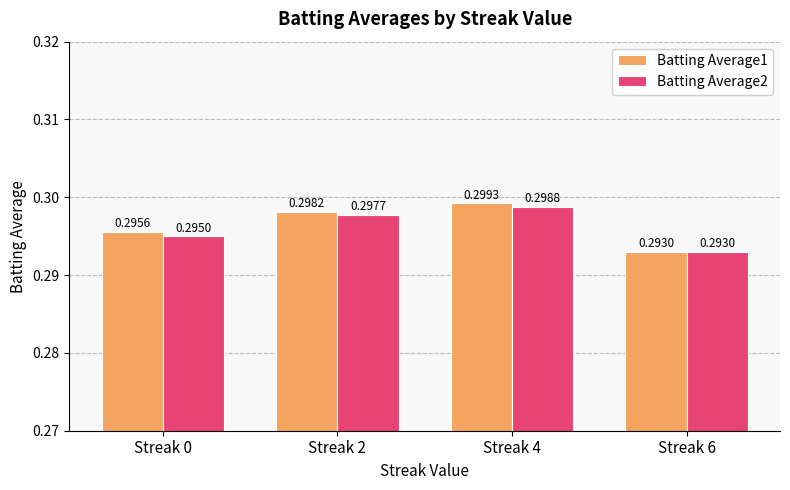

Which series has the widest spread of values?

Batting Average1